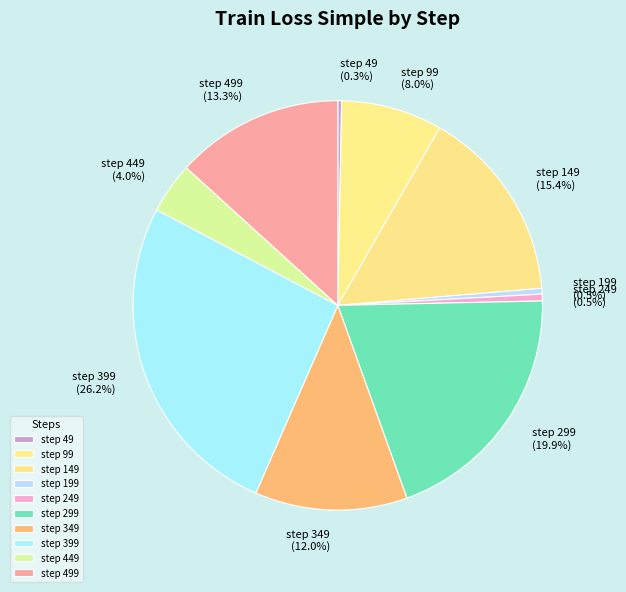

Which slice is the largest?

step 399